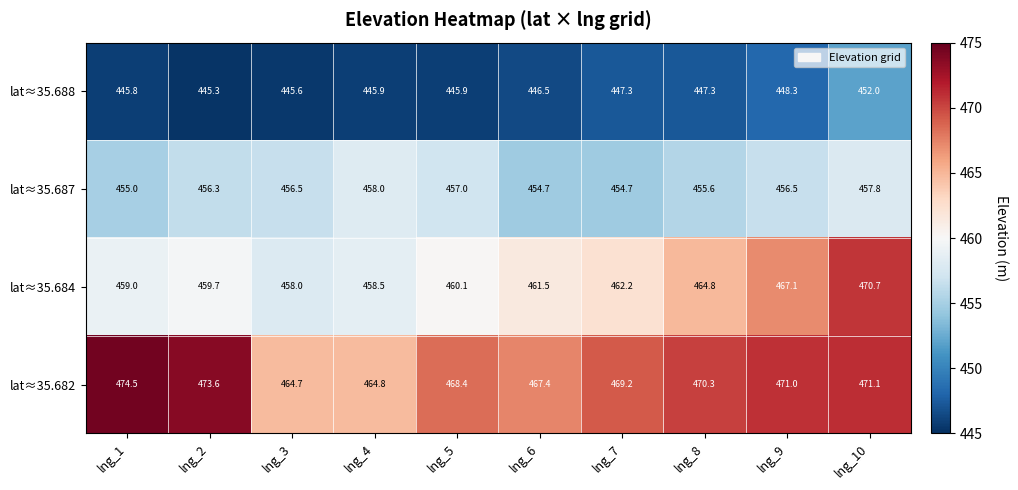

The lat≈35.682 series shows 471.1 at lng_10. True or false?

True